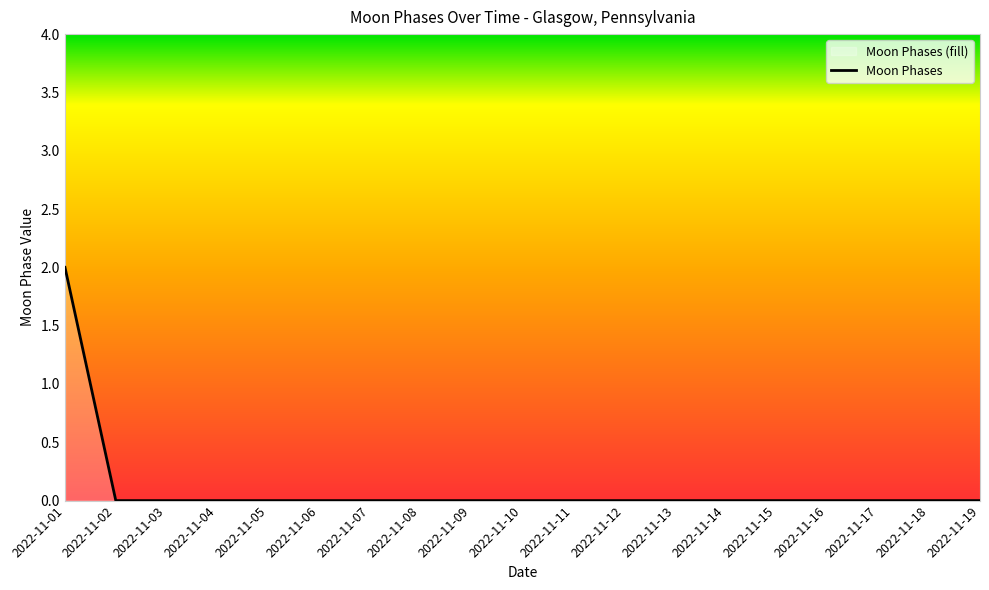

At which label is the value closest to 1?

2022-11-01